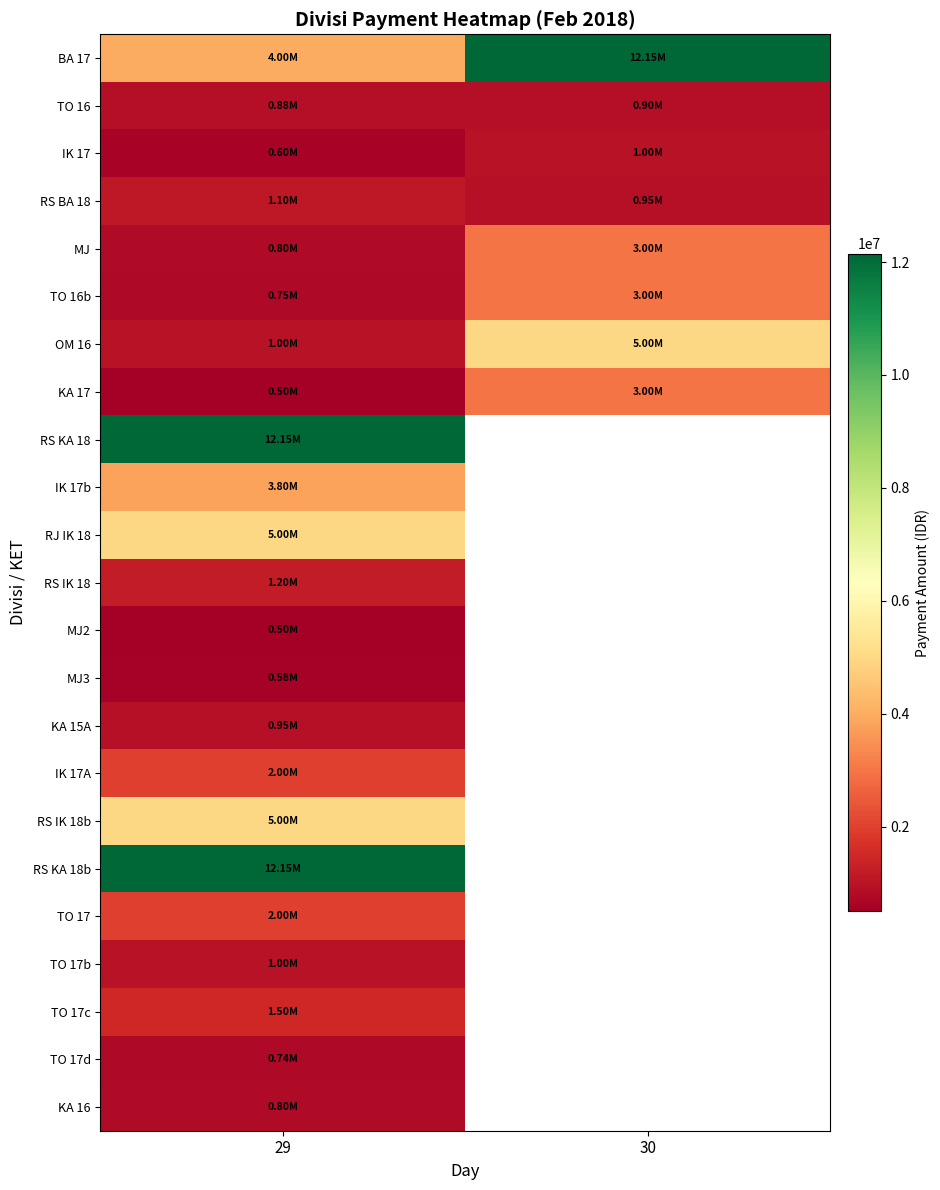

List the series in order of their peak value, lowest first.

MJ2, MJ3, TO 17d, KA 16, TO 16, KA 15A, IK 17, TO 17b, RS BA 18, RS IK 18, TO 17c, IK 17A, TO 17, MJ, TO 16b, KA 17, IK 17b, OM 16, RJ IK 18, RS IK 18b, BA 17, RS KA 18, RS KA 18b